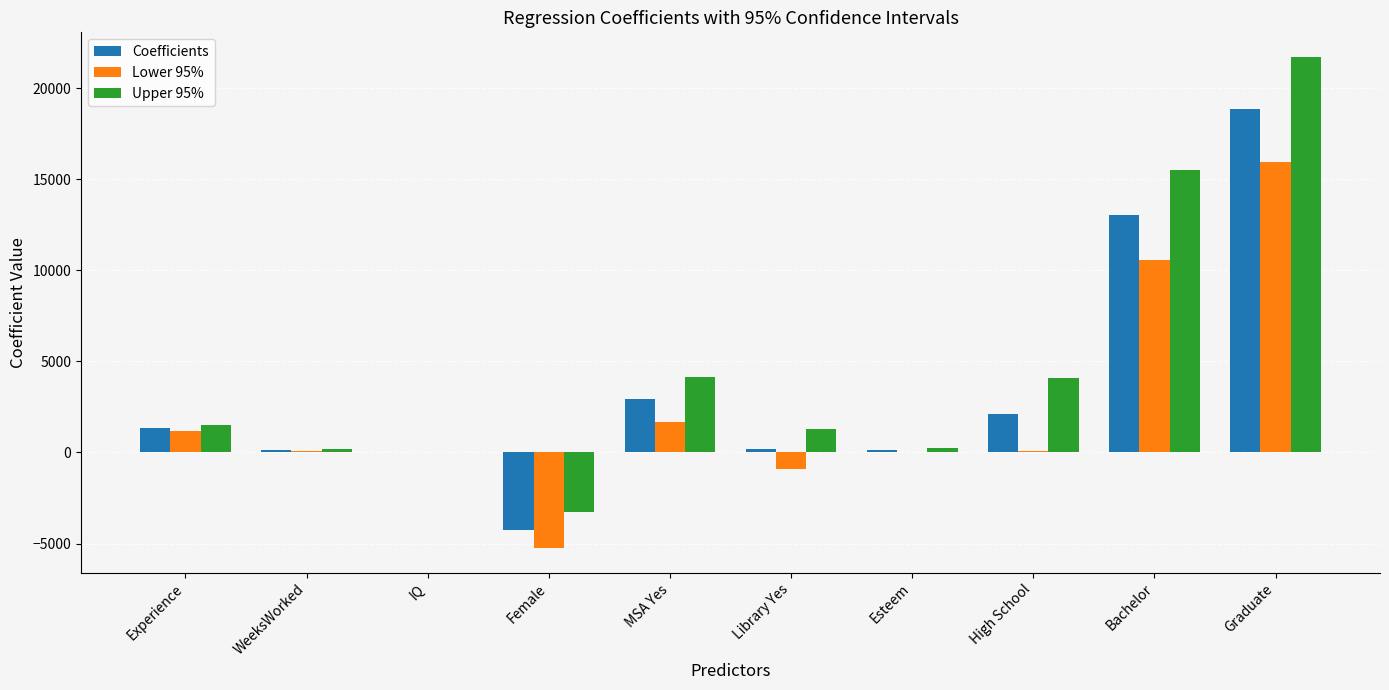

Which category has the highest value in the Coefficients series?

Graduate